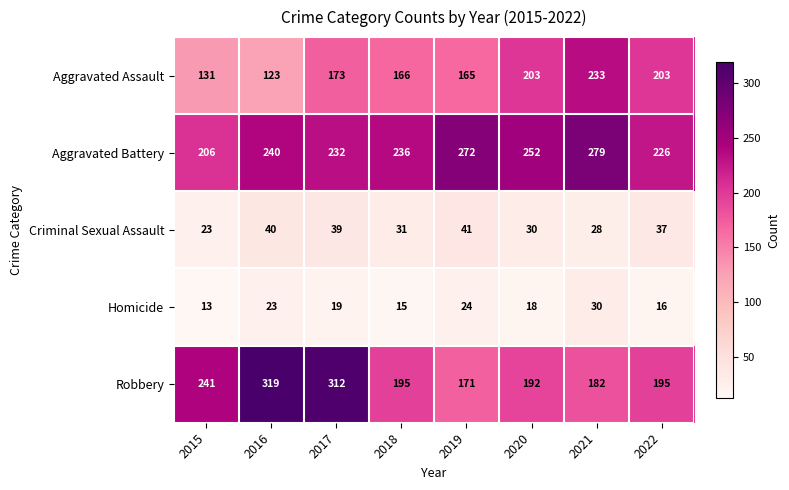

What is the approximate value of Aggravated Battery at 2016, to the nearest 5?

240